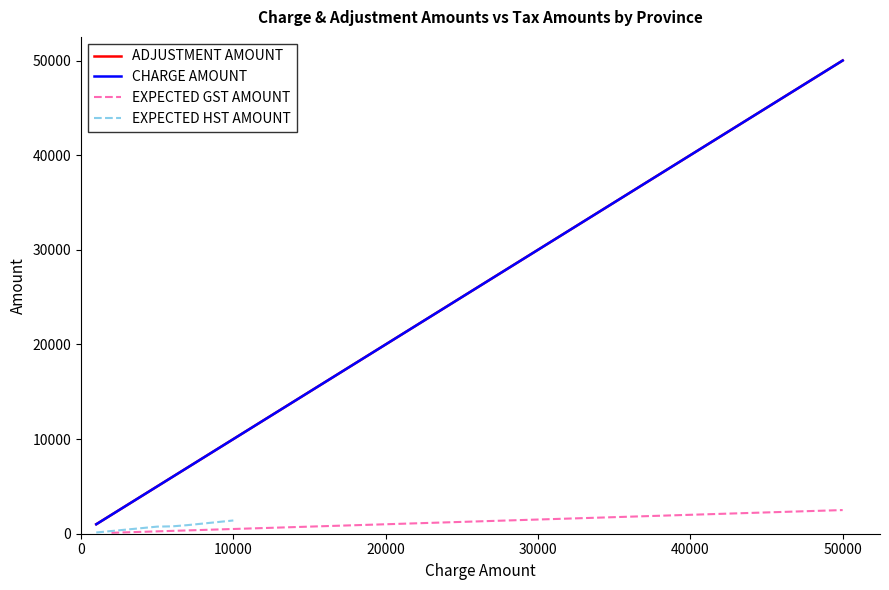

Is this an area chart (filled region under the line)?

No